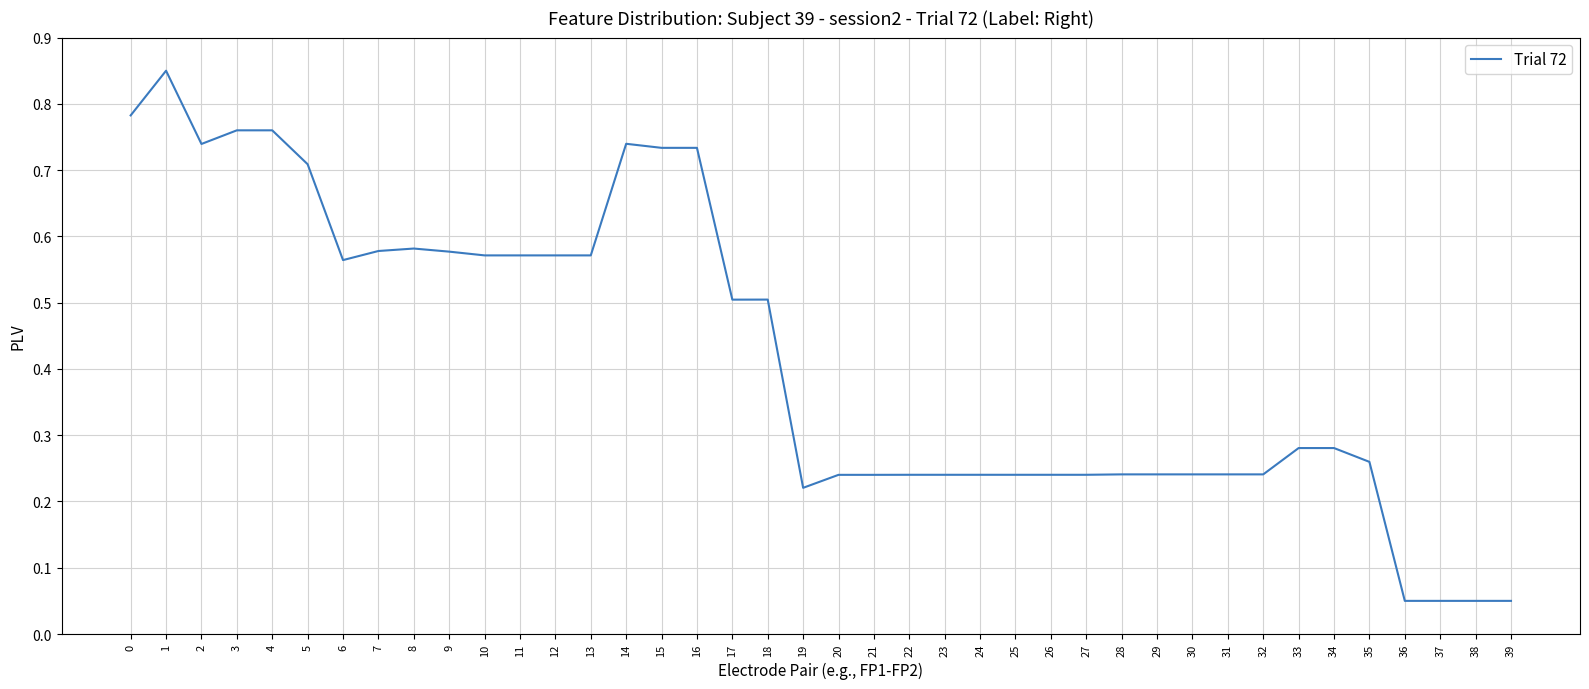

What is the difference between the values at 39 and 17?

0.5